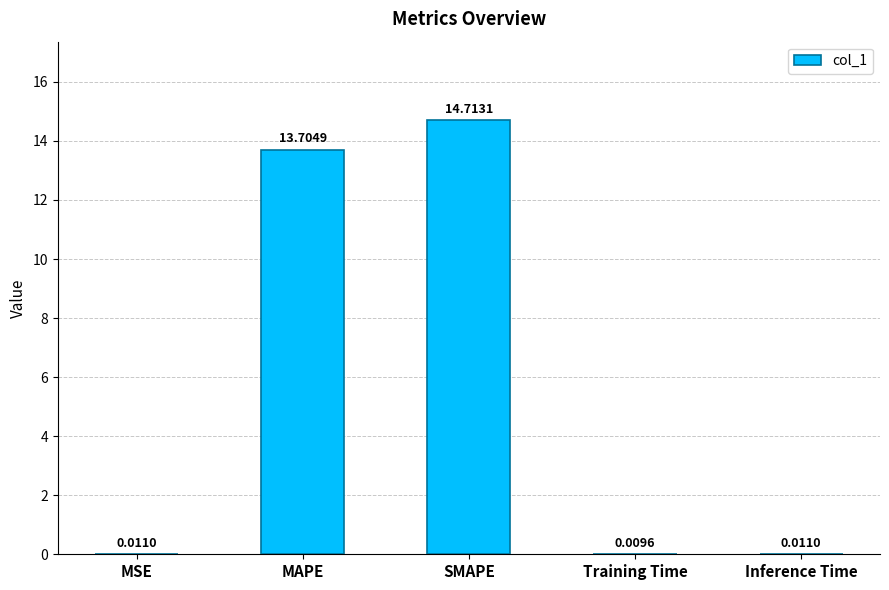

Where is the data nearest to the value 7?

MAPE